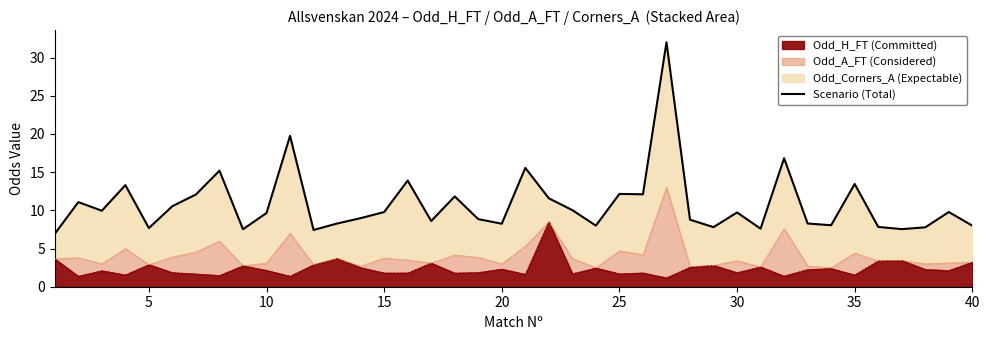

What is the lowest value of the Odd_H_FT (Committed) series?

1.2